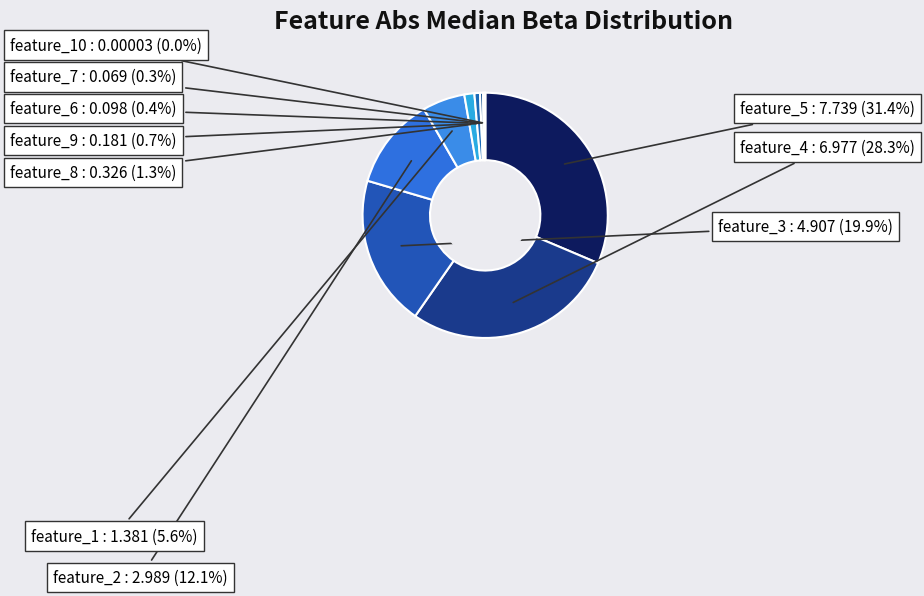

Which has a higher value, feature_6 or feature_5?

feature_5